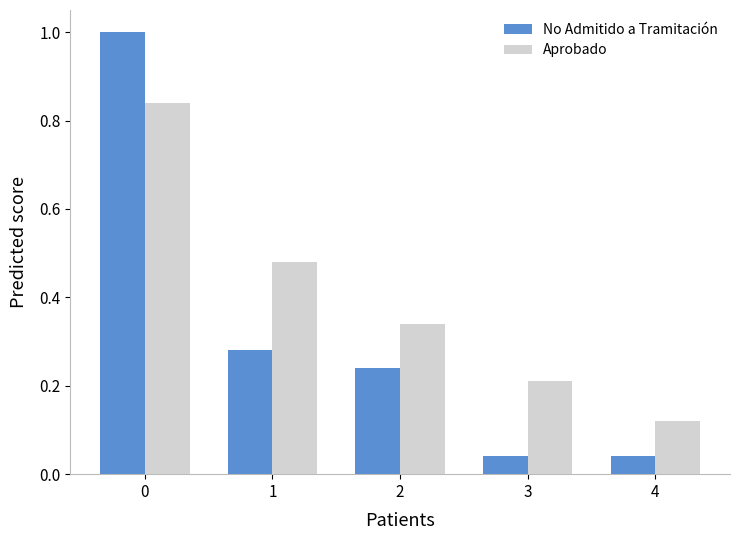

Rank the series at 1 from lowest to highest value.

No Admitido a Tramitación, Aprobado